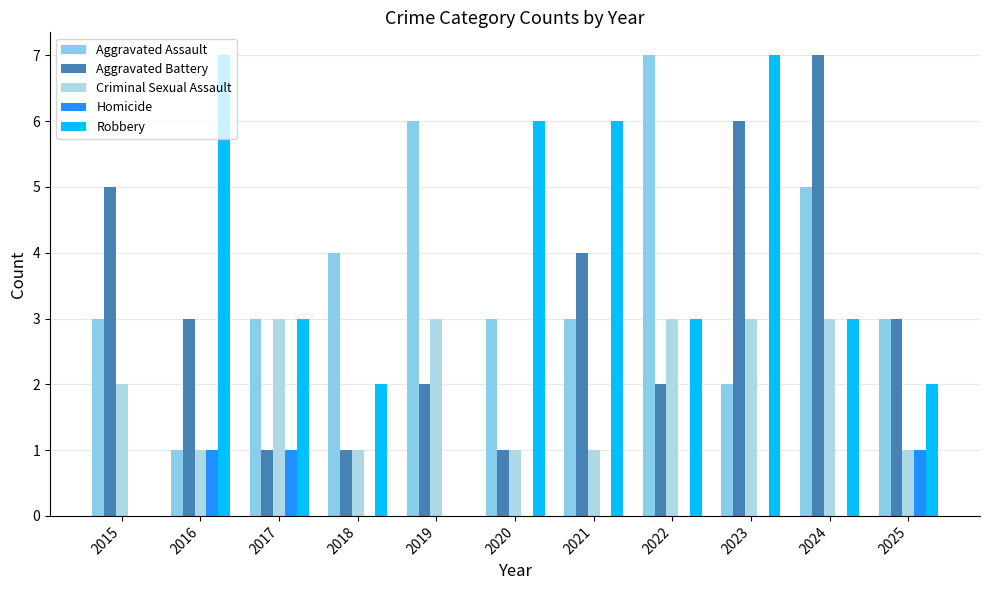

Reading left to right, list all the values displayed in this chart.

Aggravated Assault: 2015=3	2016=1	2017=3	2018=4	2019=6	2020=3	2021=3	2022=7	2023=2	2024=5	2025=3
Aggravated Battery: 2015=5	2016=3	2017=1	2018=1	2019=2	2020=1	2021=4	2022=2	2023=6	2024=7	2025=3
Criminal Sexual Assault: 2015=2	2016=1	2017=3	2018=1	2019=3	2020=1	2021=1	2022=3	2023=3	2024=3	2025=1
Homicide: 2015=0	2016=1	2017=1	2018=0	2019=0	2020=0	2021=0	2022=0	2023=0	2024=0	2025=1
Robbery: 2015=0	2016=7	2017=3	2018=2	2019=0	2020=6	2021=6	2022=3	2023=7	2024=3	2025=2